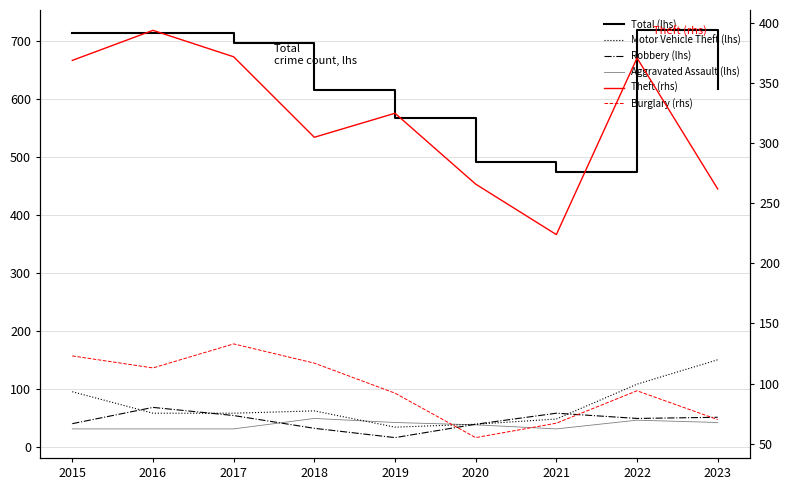

What is the smallest value displayed?

17